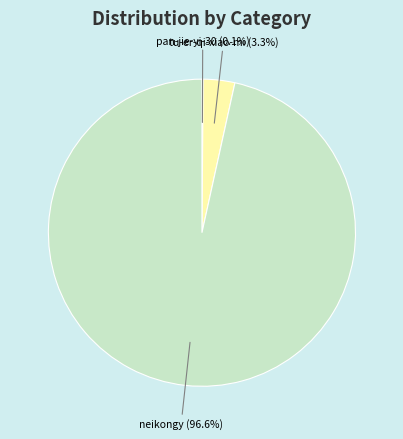

Does any single category account for the majority?

Yes